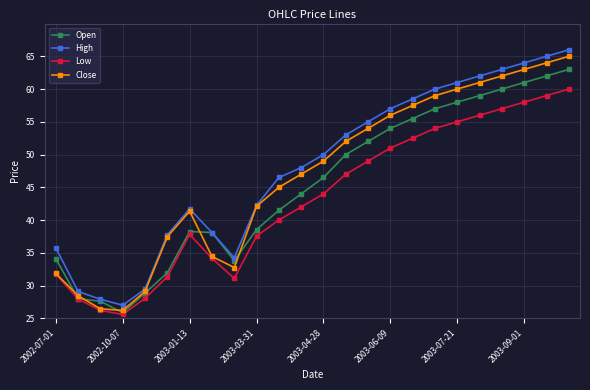

True or false: Low has more than 1 interior local peaks.

False